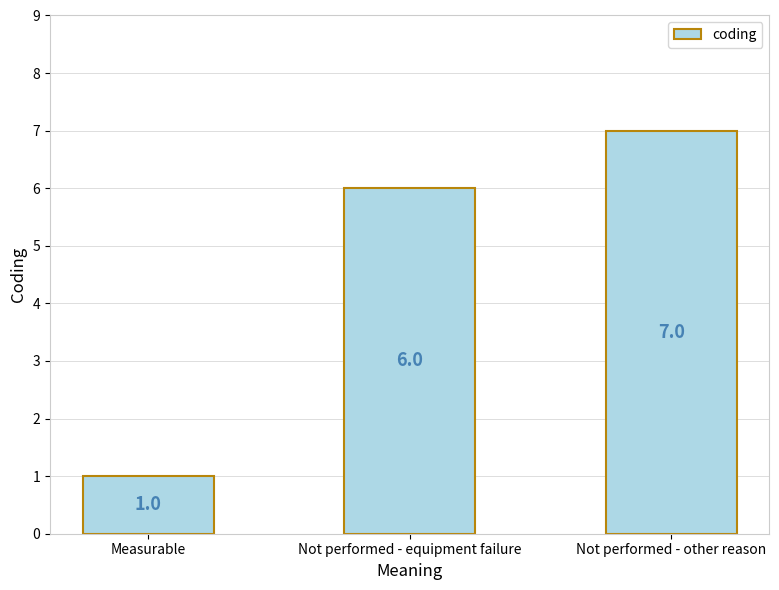

What is the change in value from Measurable to Not performed - equipment failure?

+5